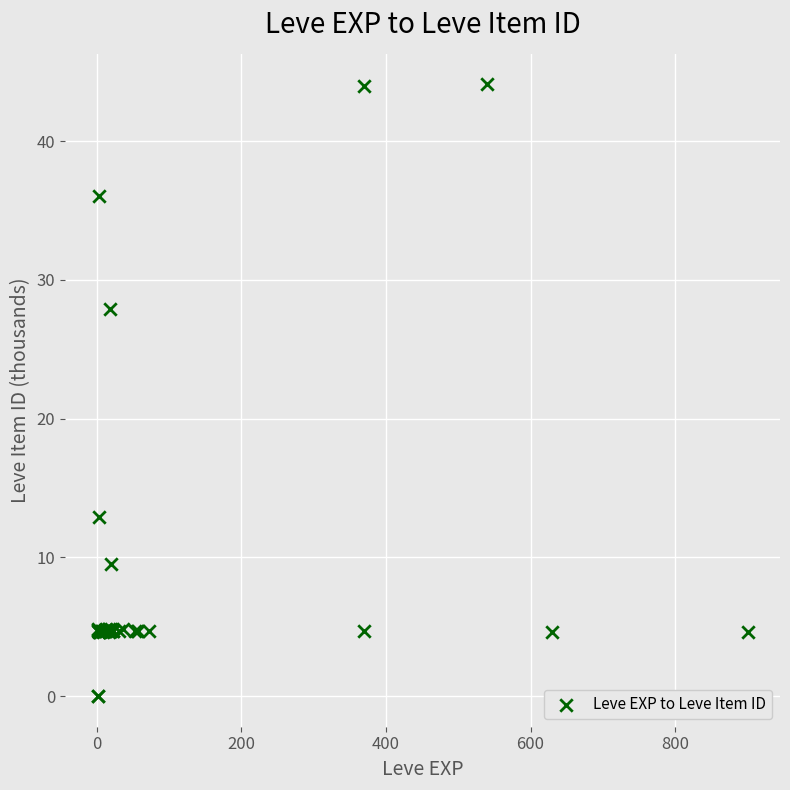

What Y value in the scatter plot is closest to 22?

27.9